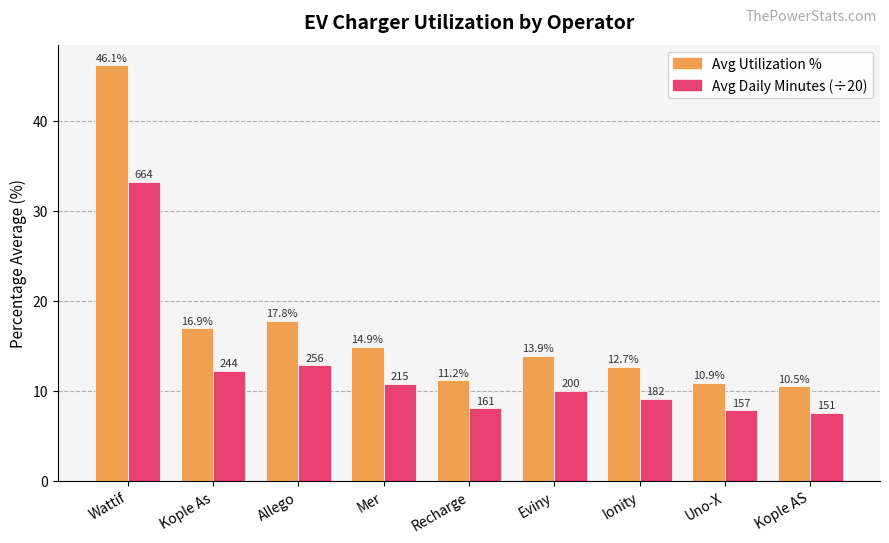

Which label corresponds to the smallest value in the chart?

Kople AS